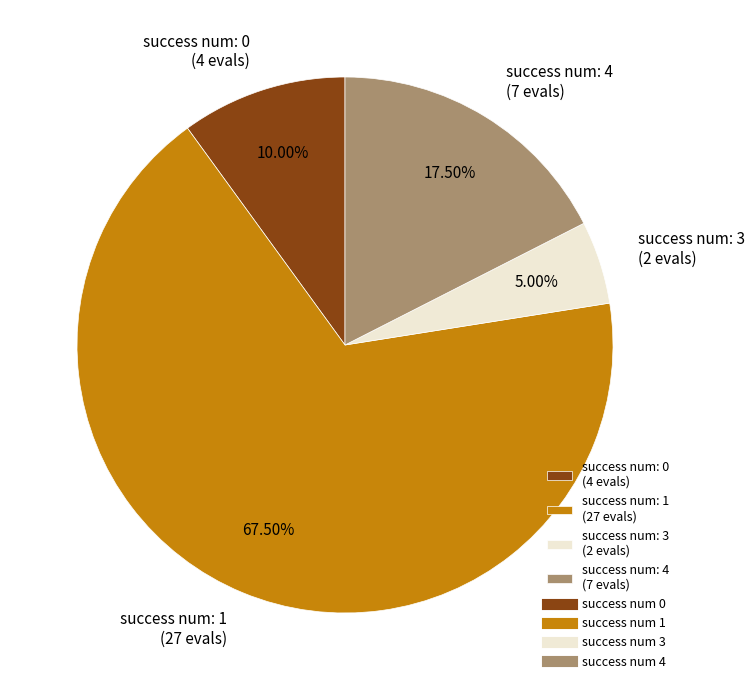

Which has a higher value, success num: 3 (2 evals) or success num: 4 (7 evals)?

success num: 4 (7 evals)